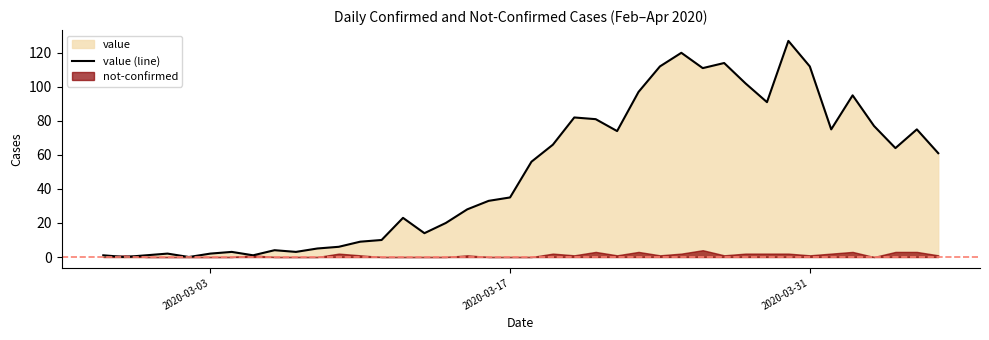

True or false: value (line) has a value of 18 at 2020-03-17.

False